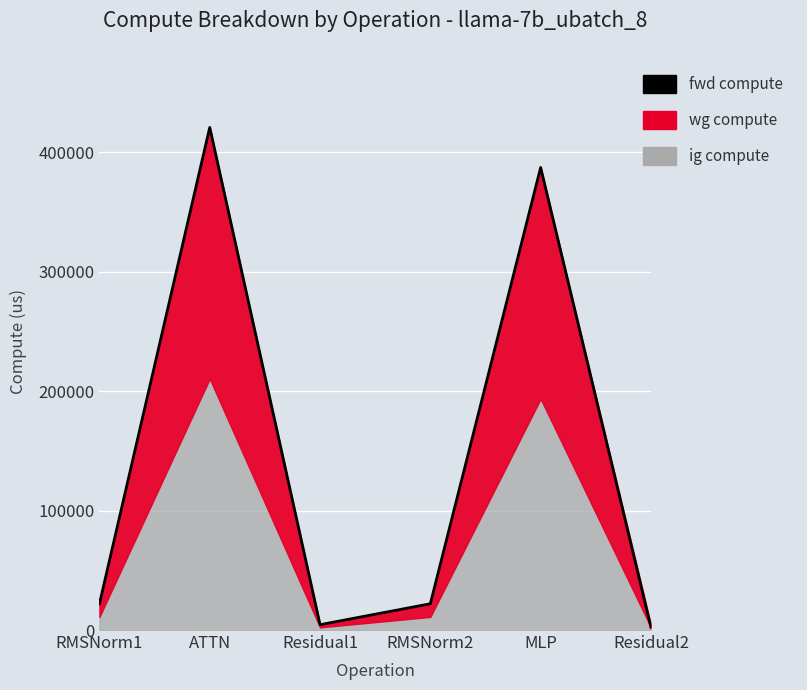

Rank the categories by value from highest to lowest.

ATTN, MLP, RMSNorm1, RMSNorm2, Residual1, Residual2